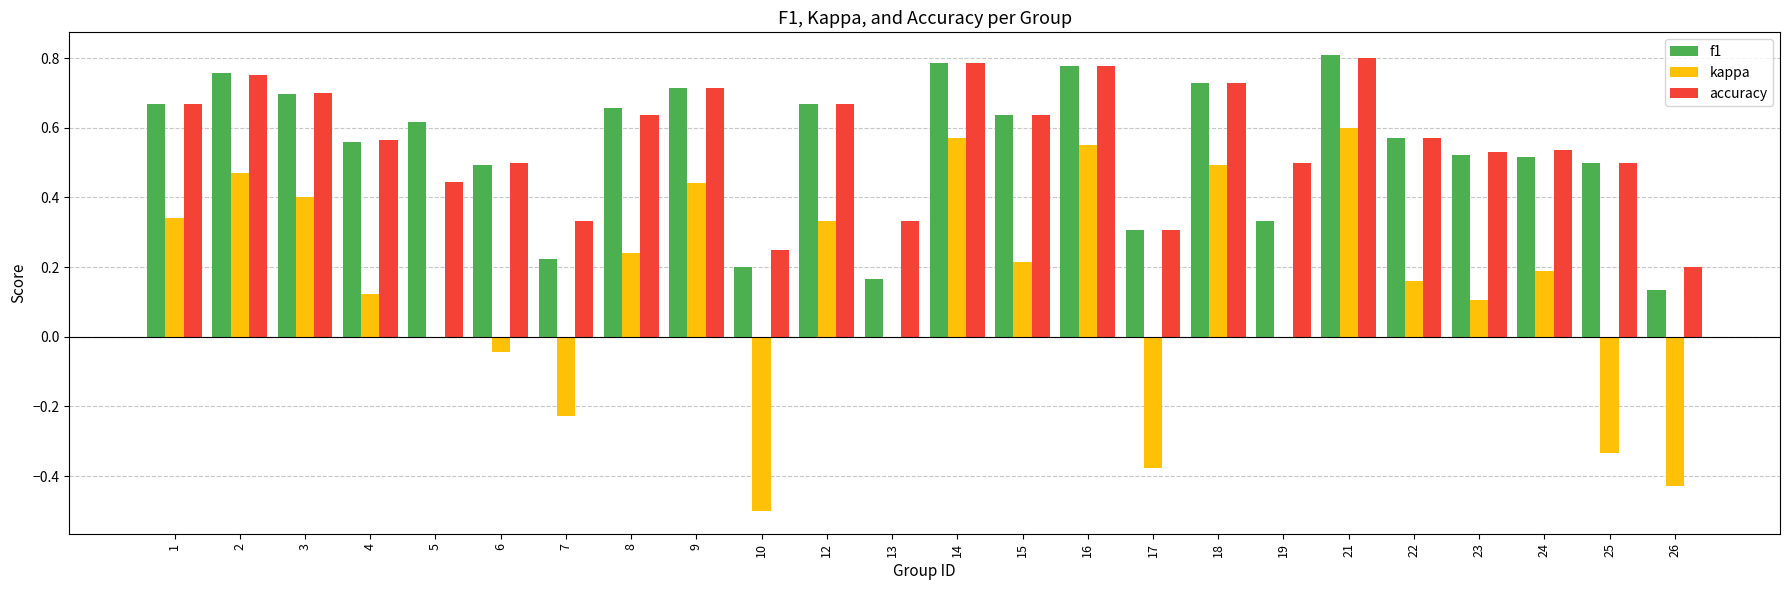

What are all the series names shown in the legend?

f1, kappa, accuracy